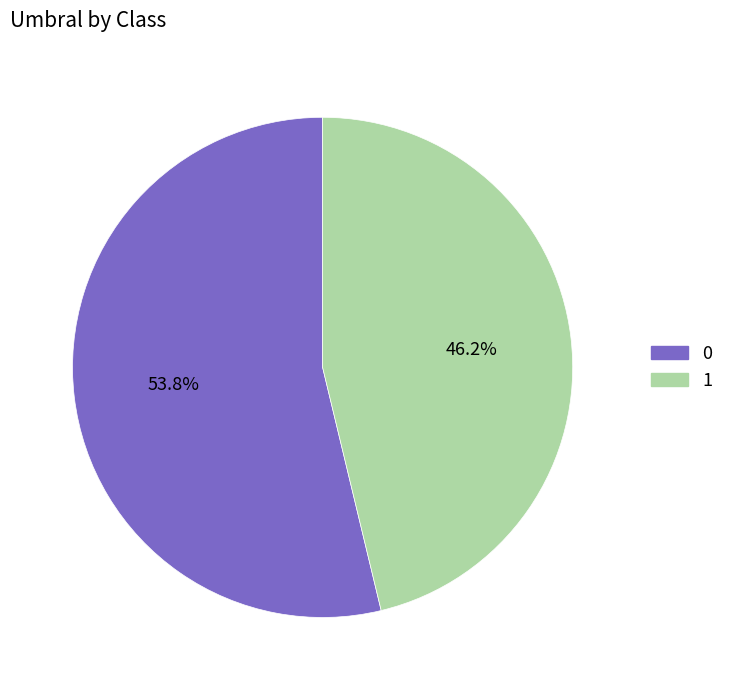

The 1 slice represents 36% of the pie. True or false?

False